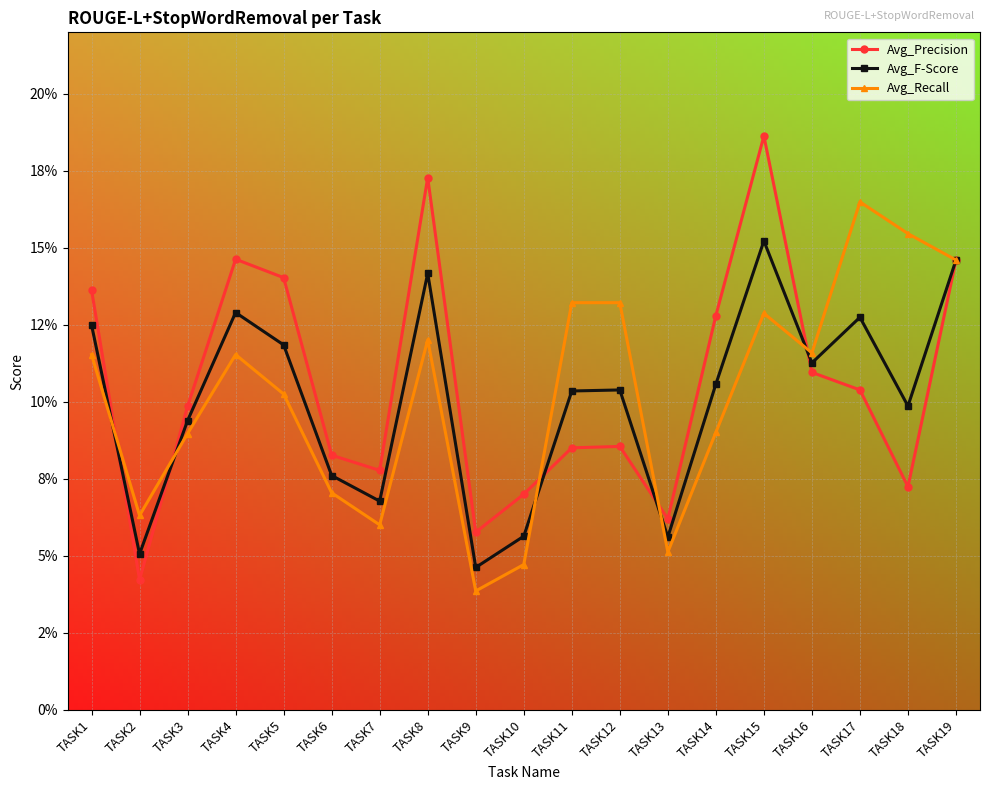

The value of Avg_Precision at TASK4 is 0.1. True or false?

True